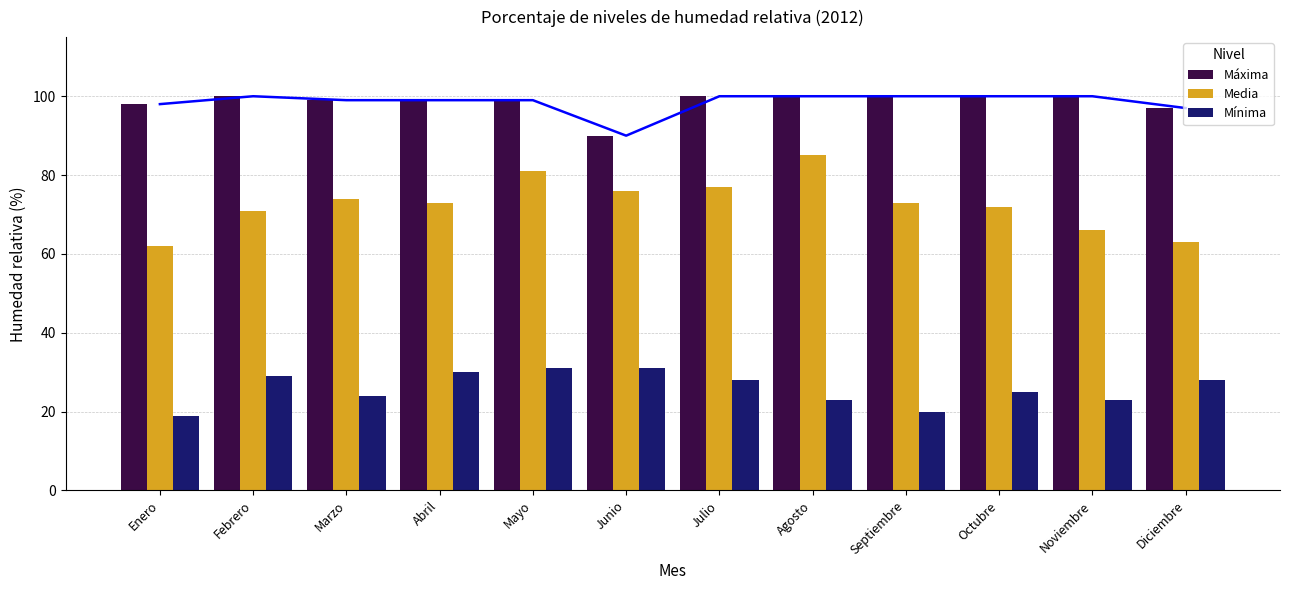

How many Máxima values are between 99 and 100?

9